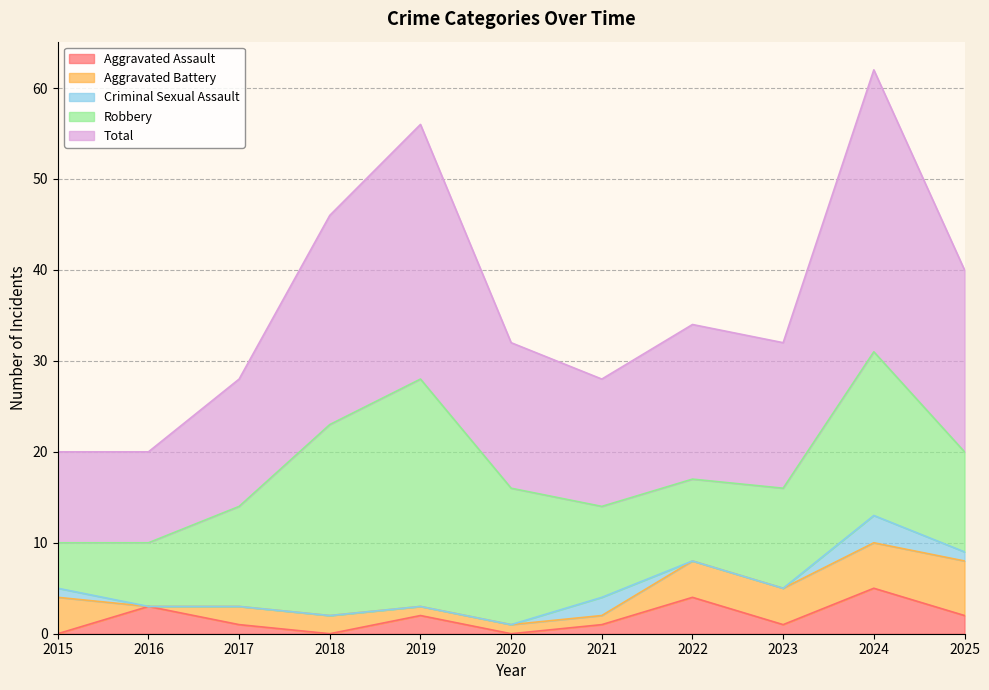

Which has a higher value, 2025 or 2023?

2025